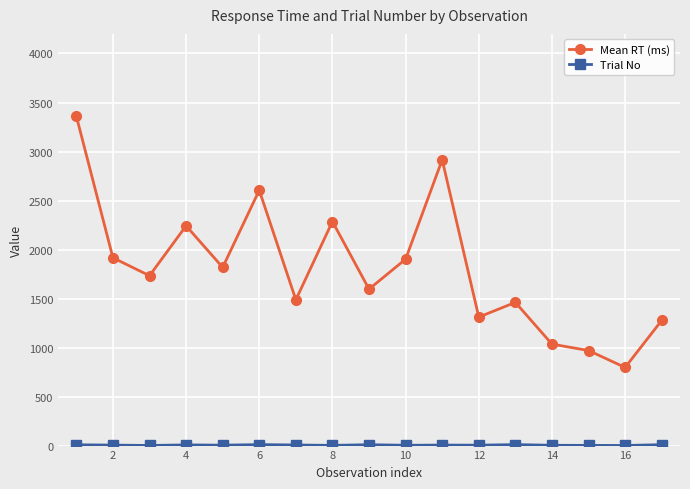

True or false: Mean RT (ms) has more than 1 interior local peaks.

True